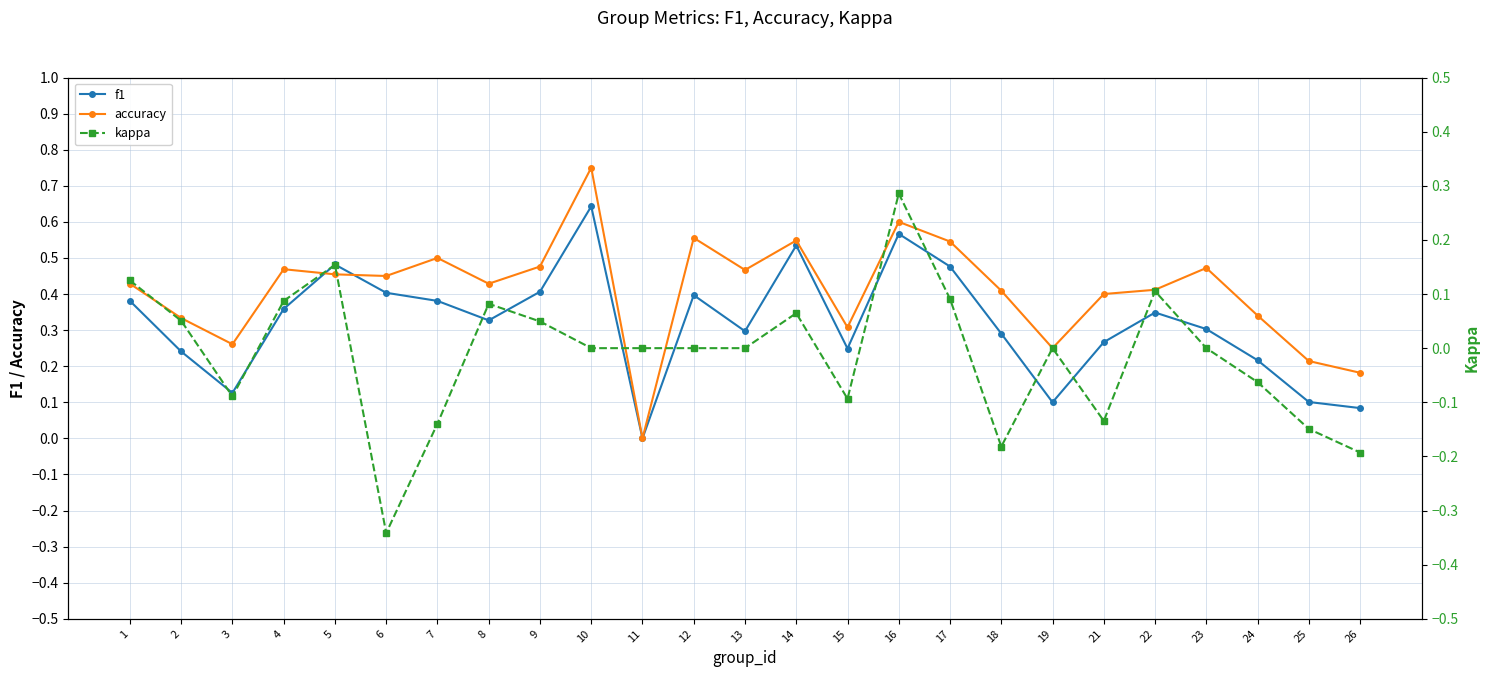

Which has a higher value, 9 or 12?

9